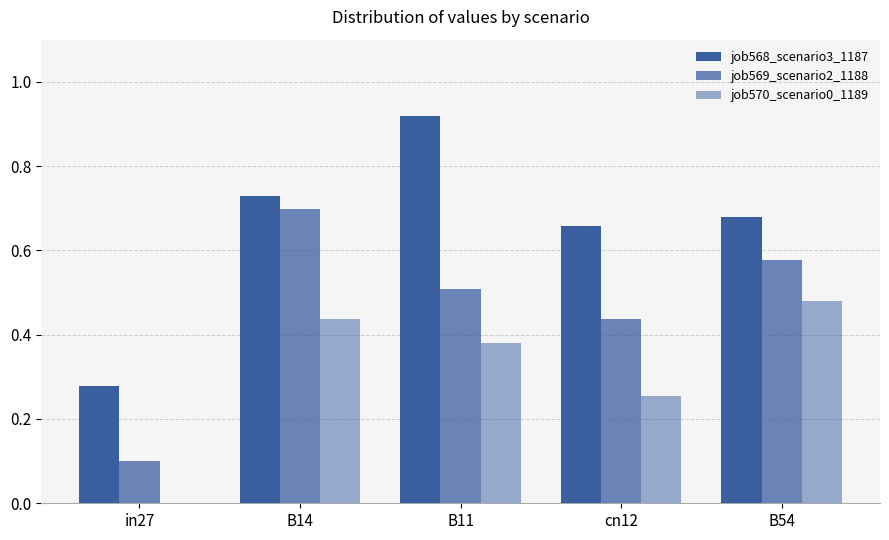

How many groups of bars are there?

5